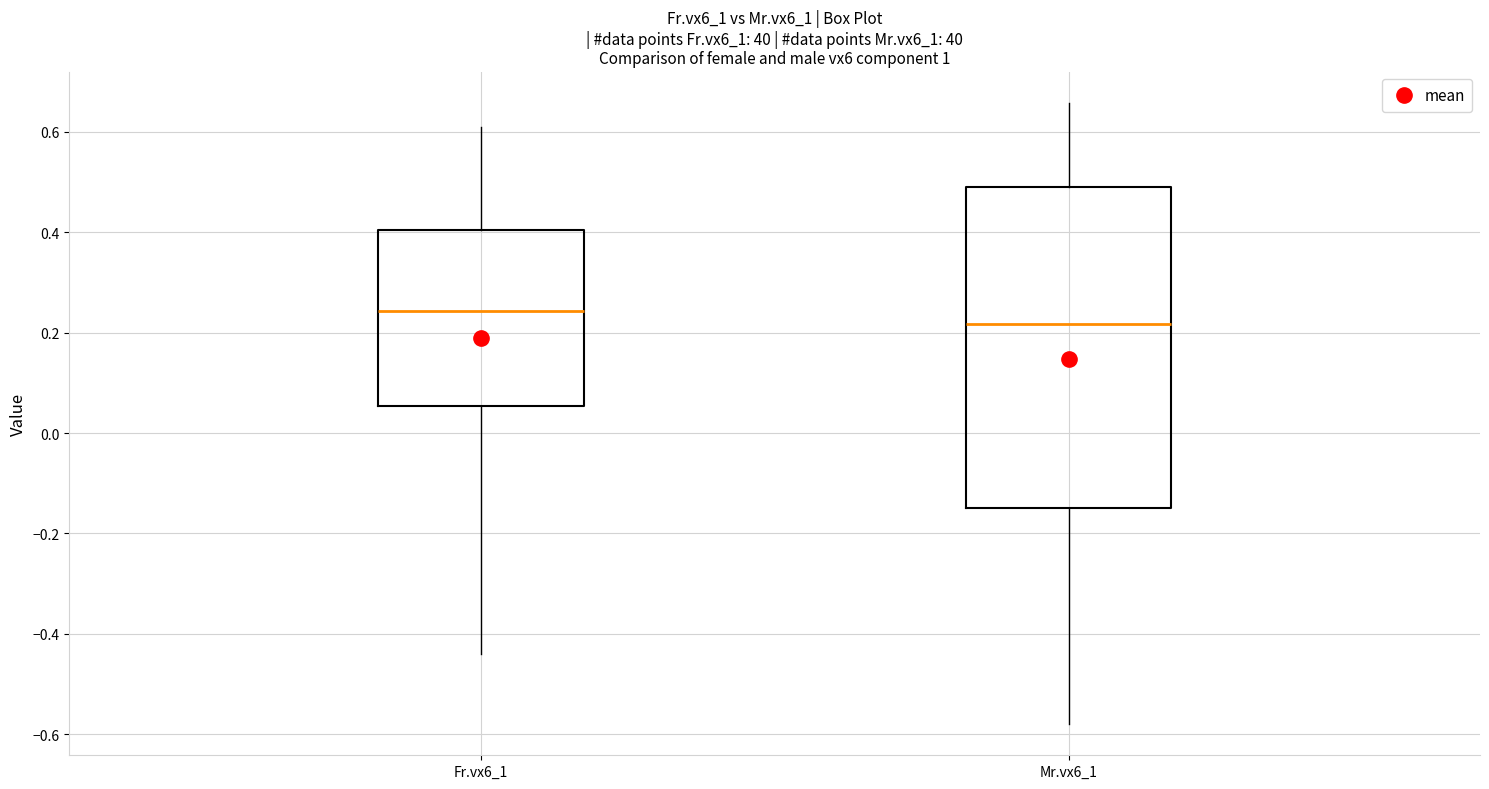

Reading left to right, read every box against the y-axis: the position of its median line, the range the box covers, and the ends of its whiskers. The values are not printed on the chart, so give them approximately, as read against the axis.

Fr.vx6_1: median 0.24, box 0.06 to 0.40, whiskers -0.44 to 0.62
Mr.vx6_1: median 0.22, box -0.14 to 0.50, whiskers -0.58 to 0.66